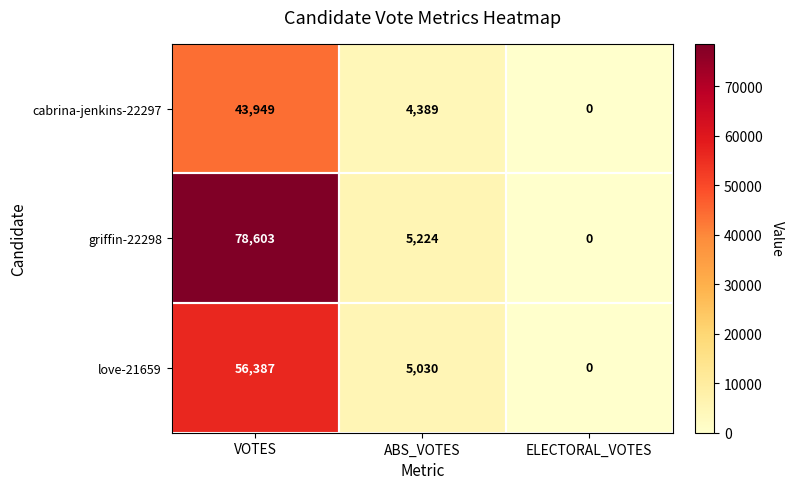

Rank the series by their maximum value, from highest to lowest.

griffin-22298, love-21659, cabrina-jenkins-22297